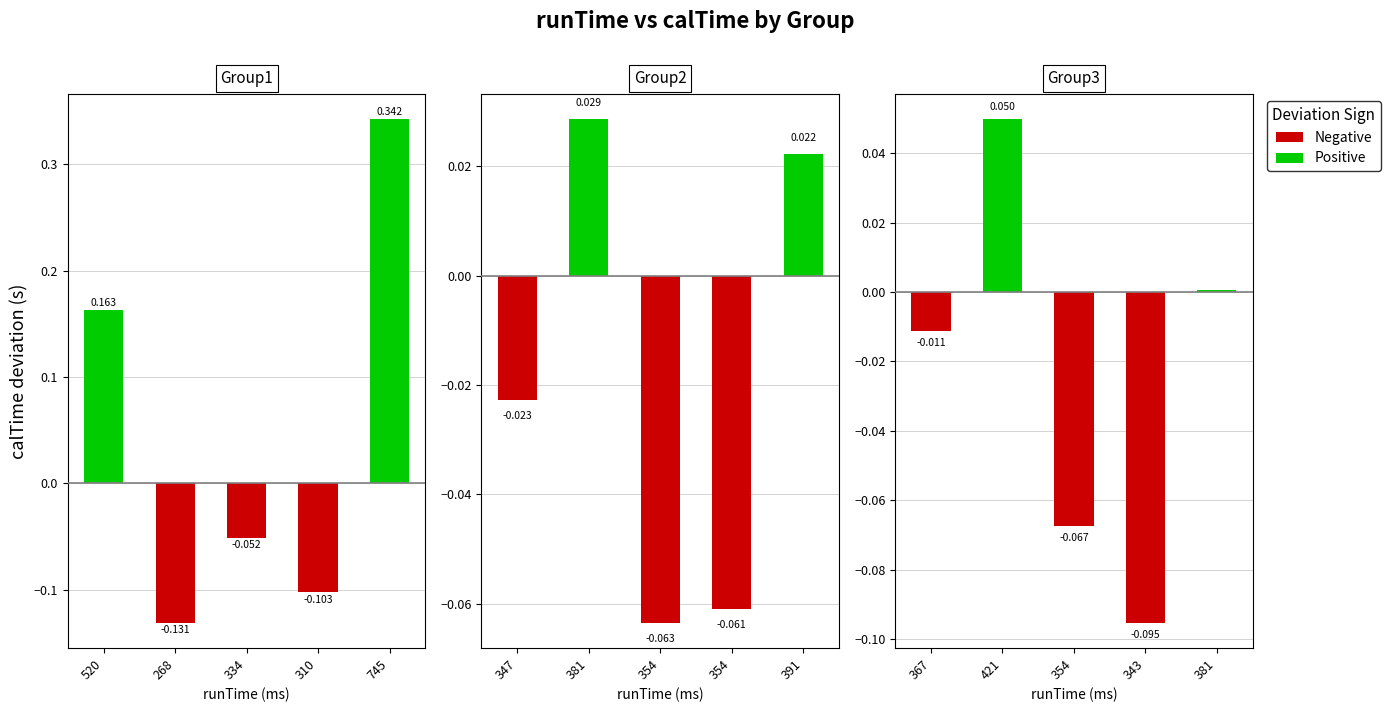

How many categories are shown in the chart?

5